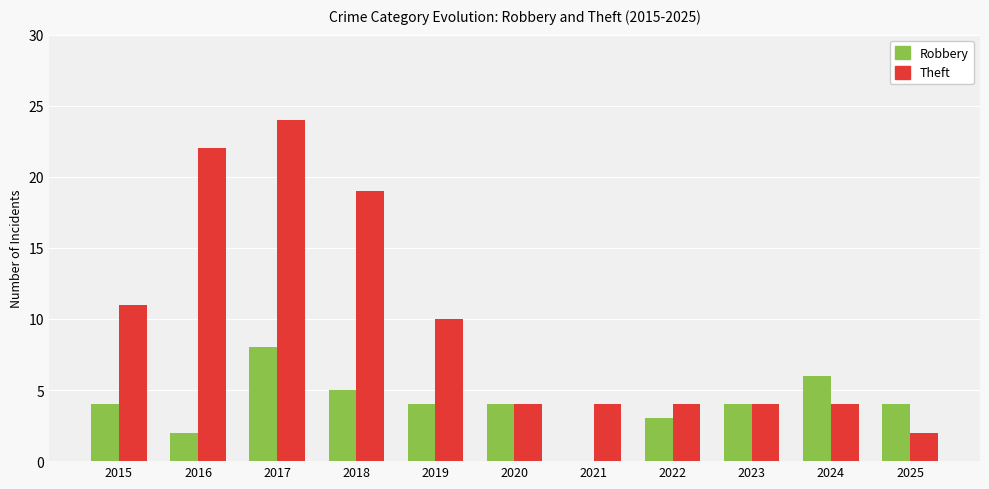

How many series are shown in this chart?

2